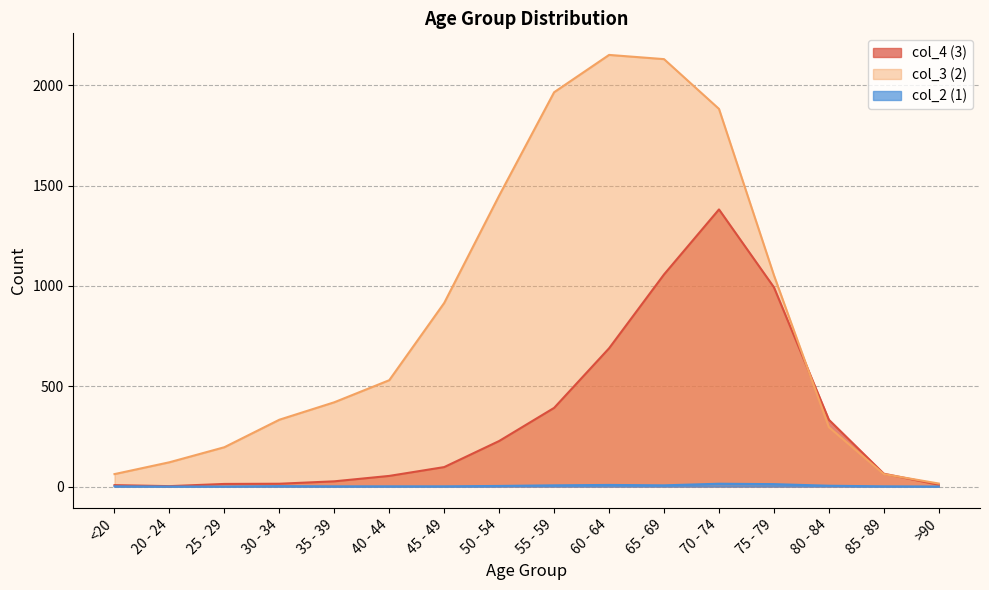

How many lines are shown in the chart?

3